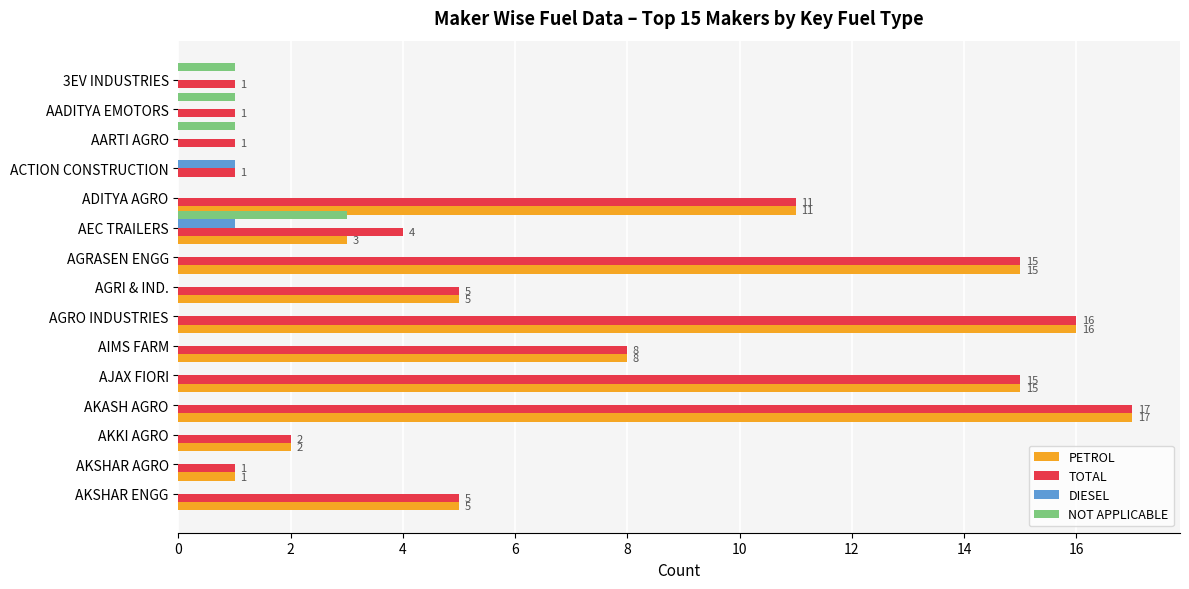

How many categories are shown in the chart?

15